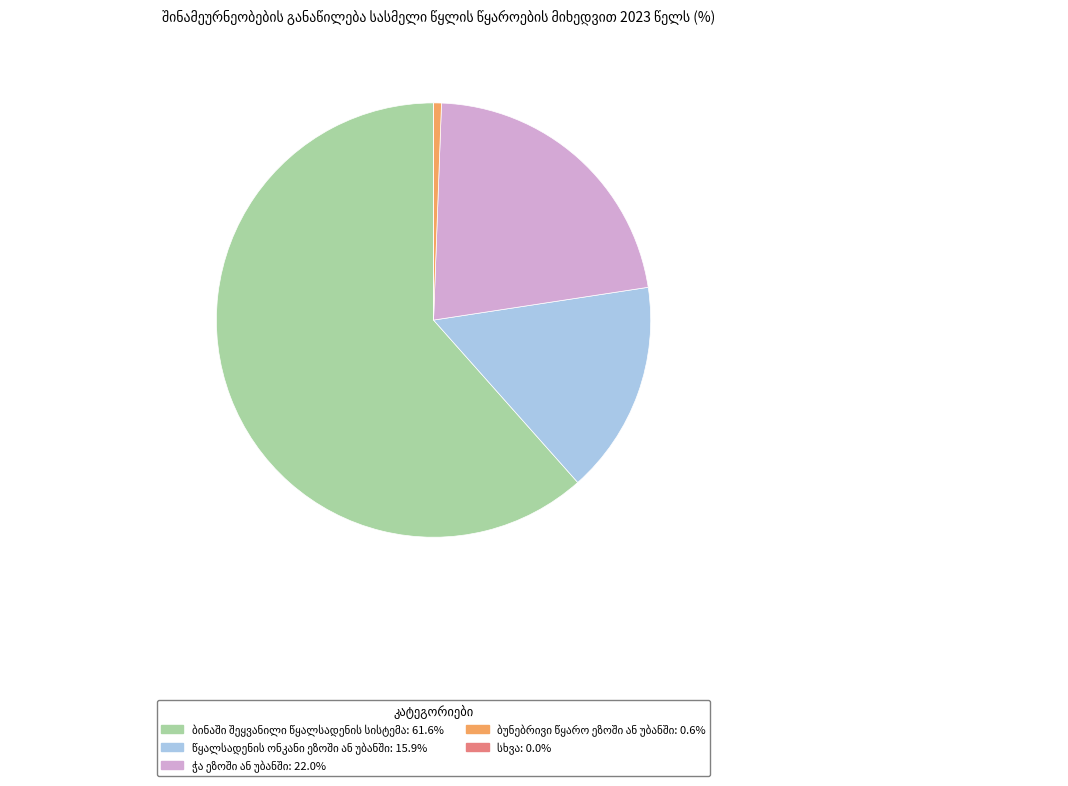

Is there a majority slice in this chart?

Yes